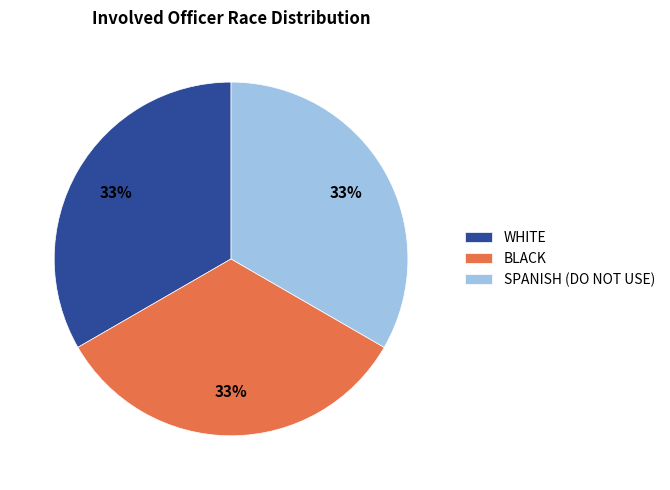

What is the ratio of the value at SPANISH (DO NOT USE) to the value at BLACK?

1.0